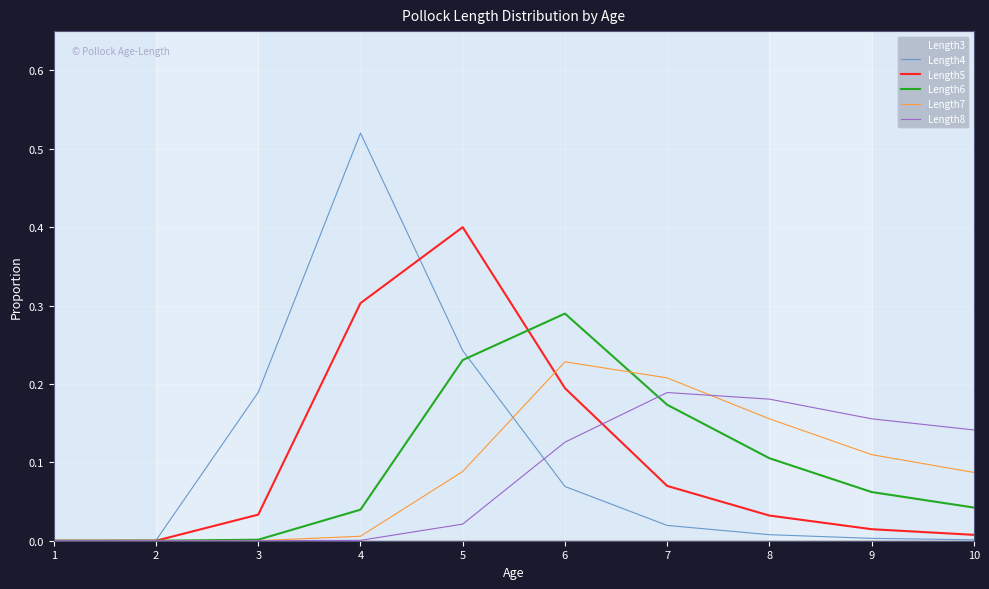

Which series has the widest spread of values?

Length4